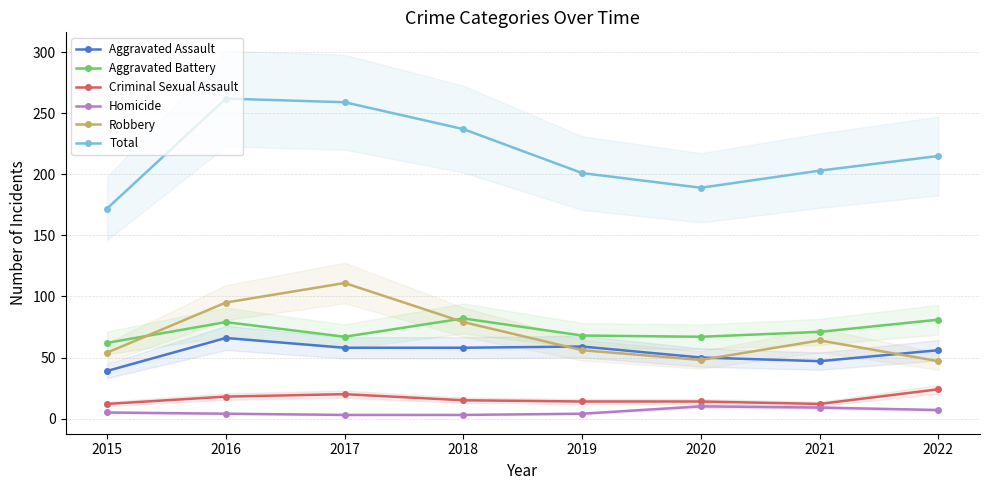

What is the lowest value of the Robbery series?

47